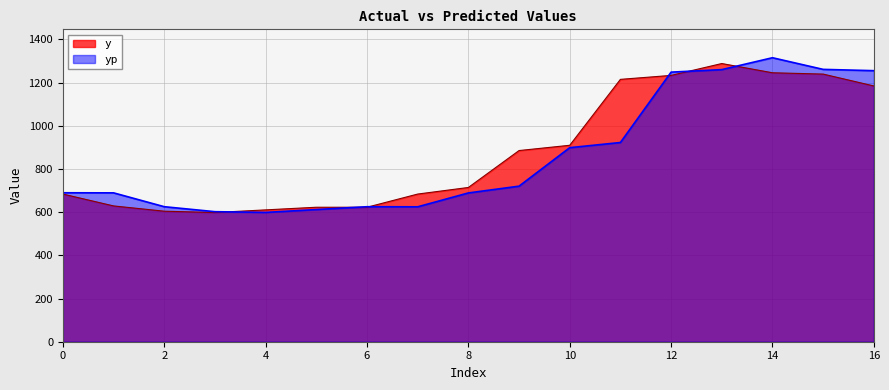

Which series changed the most between 0 and 12?

yp